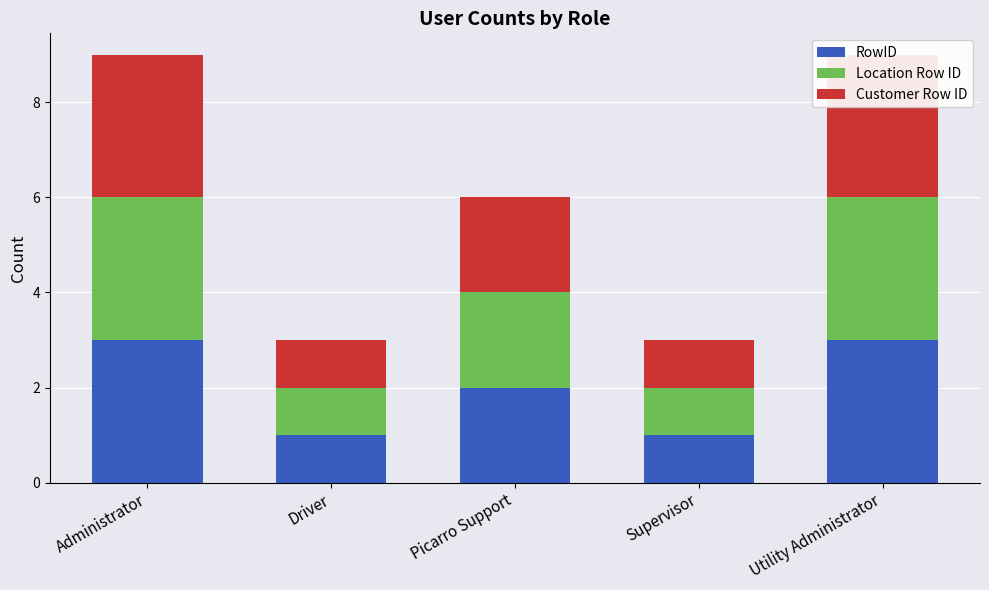

Which label corresponds to the smallest value in the chart?

Driver